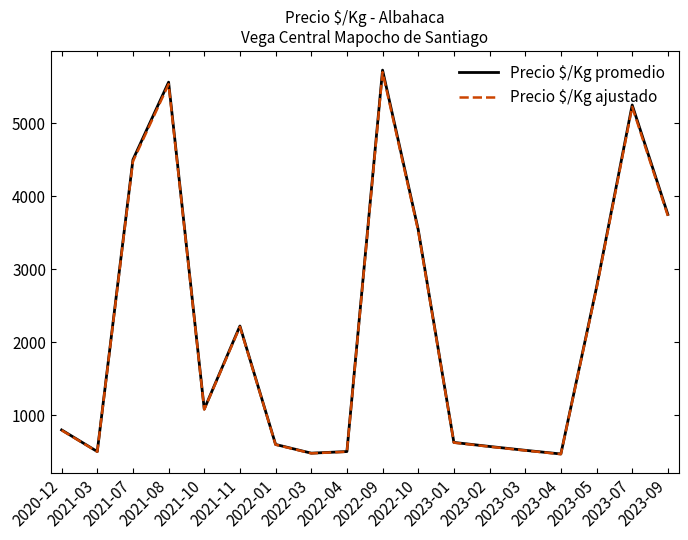

How many categories are shown in the chart?

18